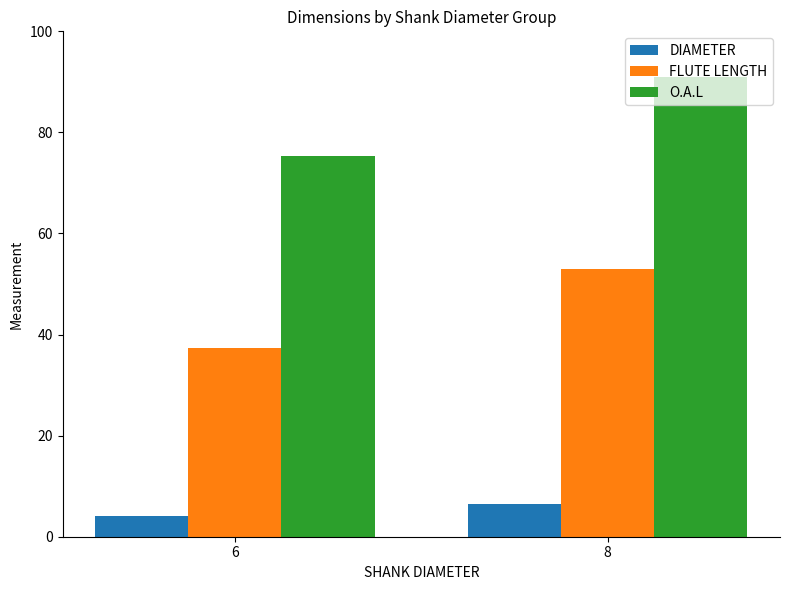

How many data points does each series have?

2